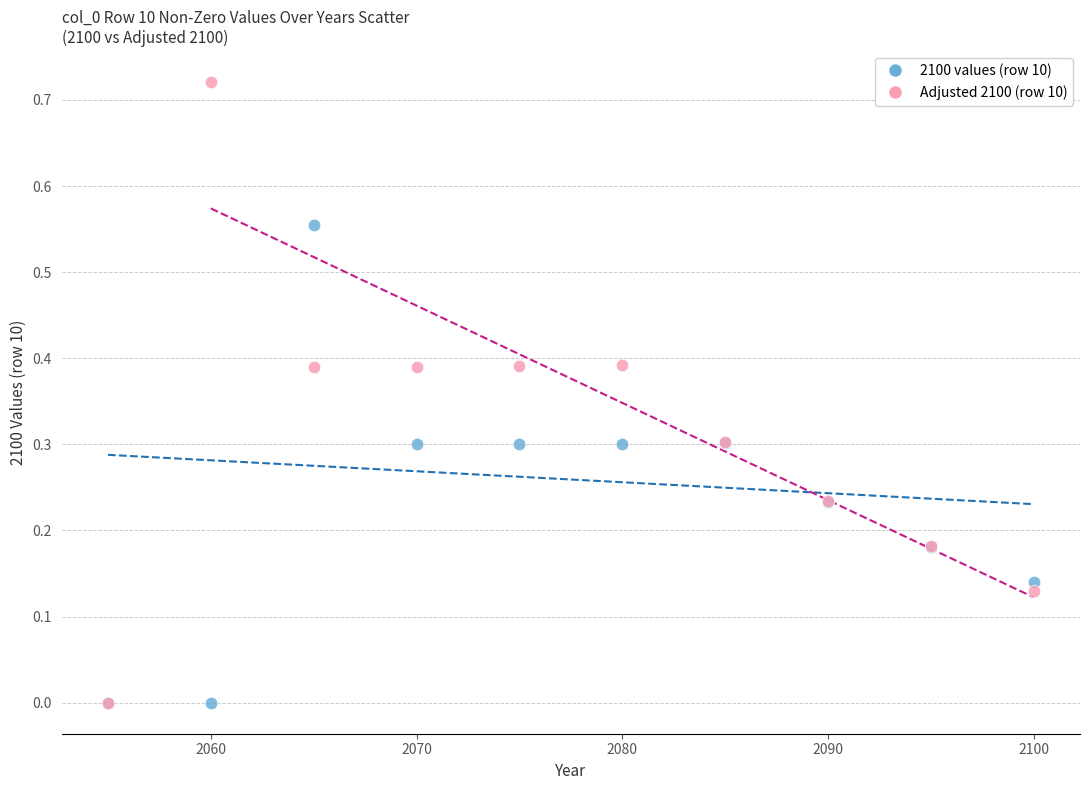

Which series reaches the maximum Y coordinate?

Adjusted 2100 (row 10)